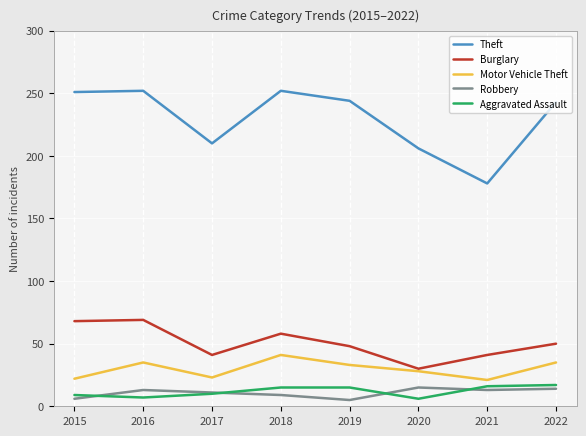

What is the highest value of the Robbery series?

15